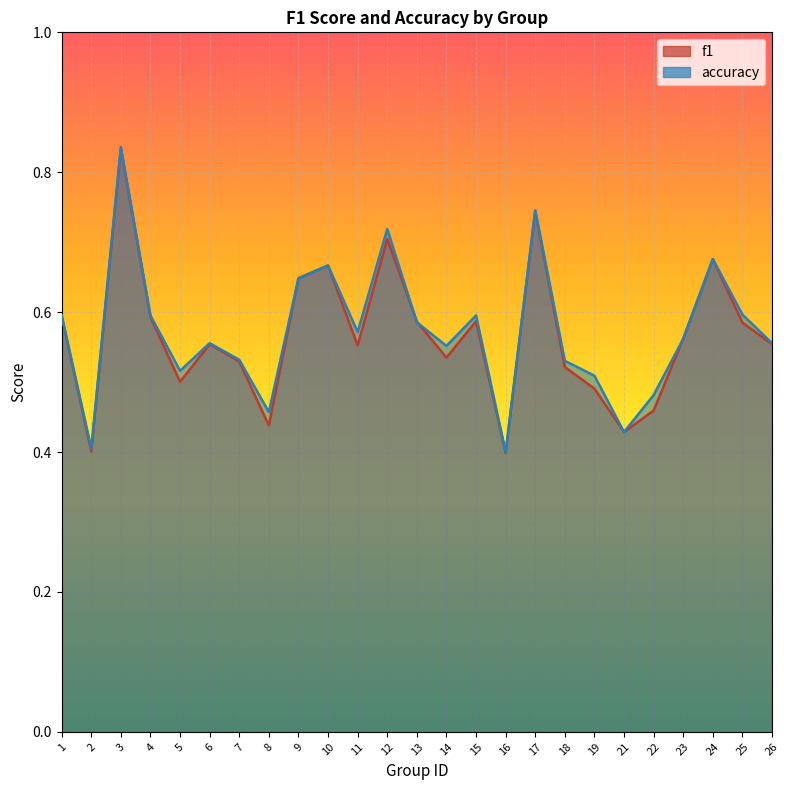

Which series changed the most between 3 and 9?

accuracy